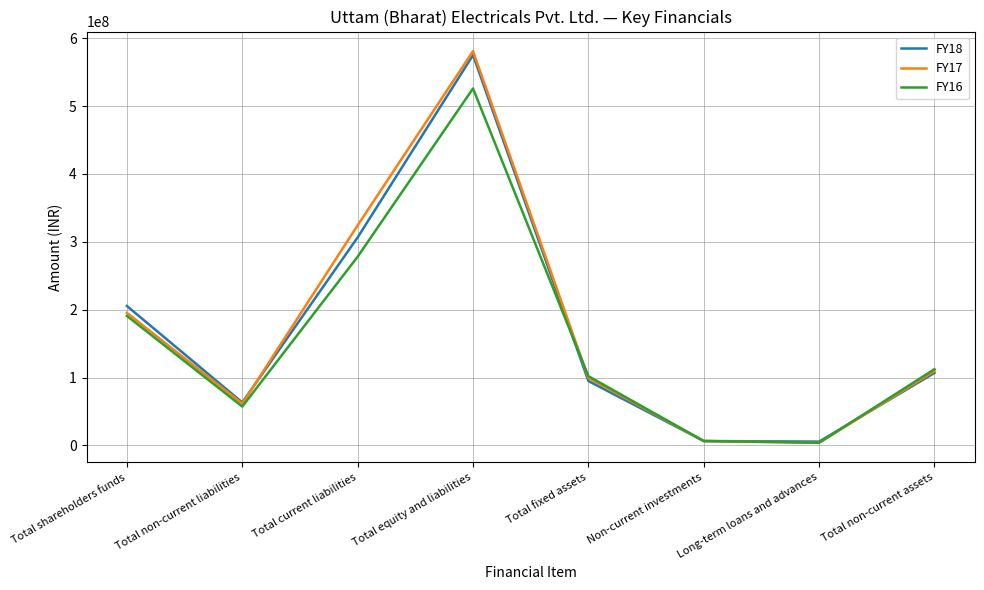

In FY16, how many points are lower than both neighbors (excluding endpoints)?

2